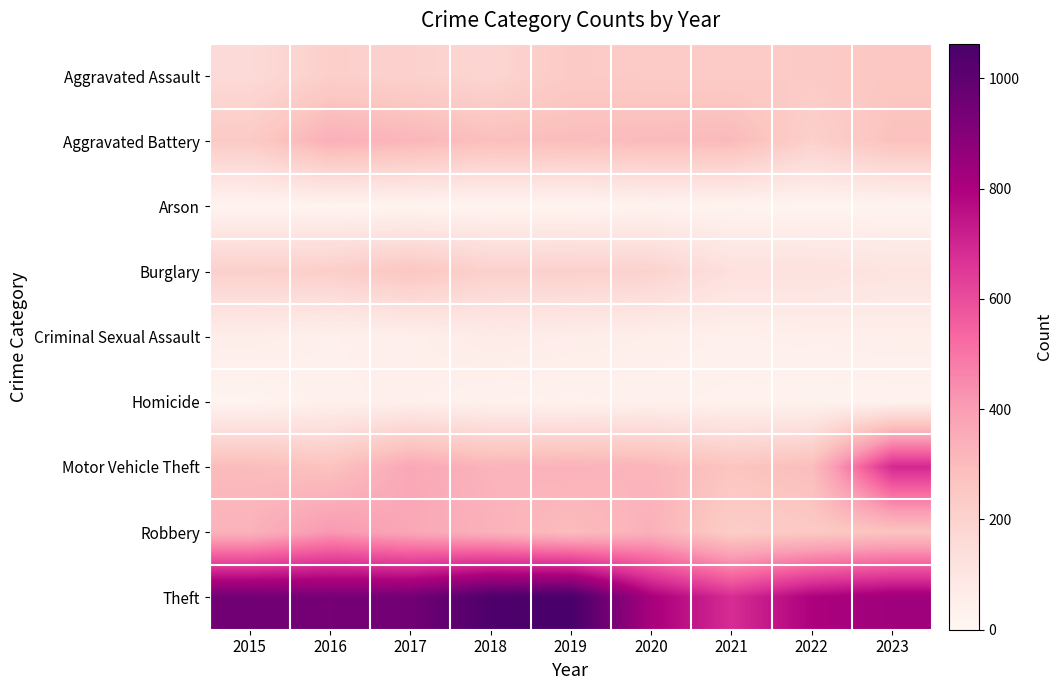

Rank the series at 2021 from lowest to highest value.

Arson, Homicide, Criminal Sexual Assault, Burglary, Robbery, Aggravated Assault, Motor Vehicle Theft, Aggravated Battery, Theft